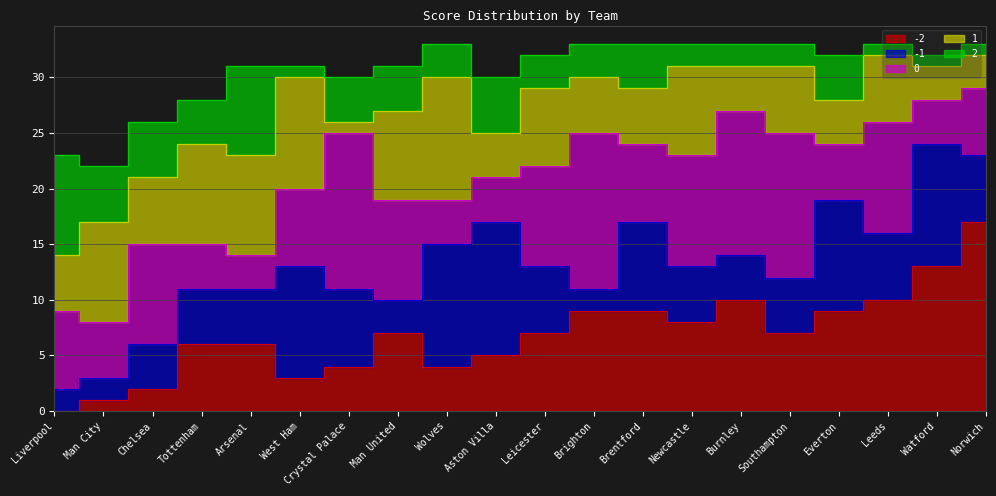

At Burnley, list the series in order from largest to smallest.

0, -2, -1, 1, 2